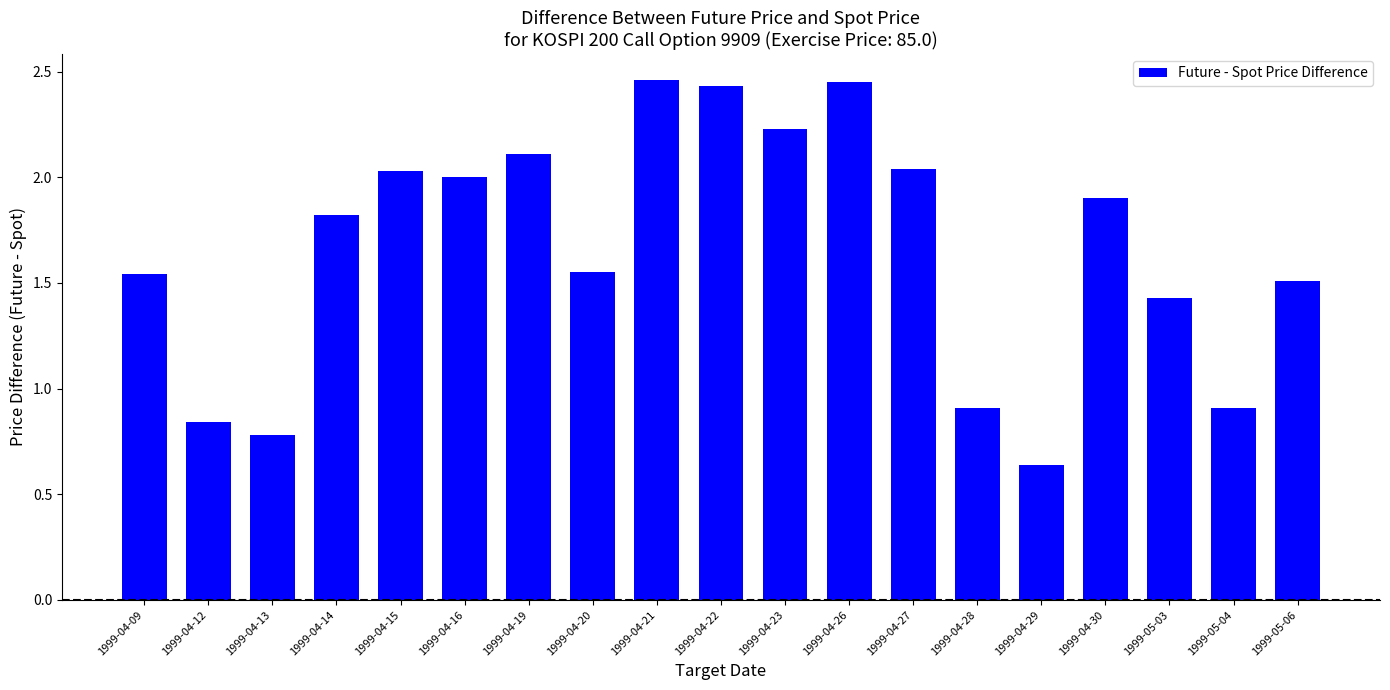

How many values exceed 1?

14